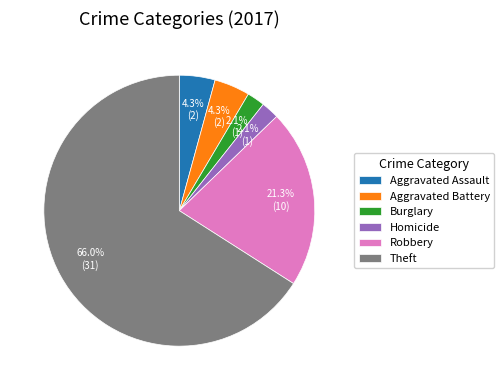

To the nearest percent, what percentage of the pie is Burglary?

2%